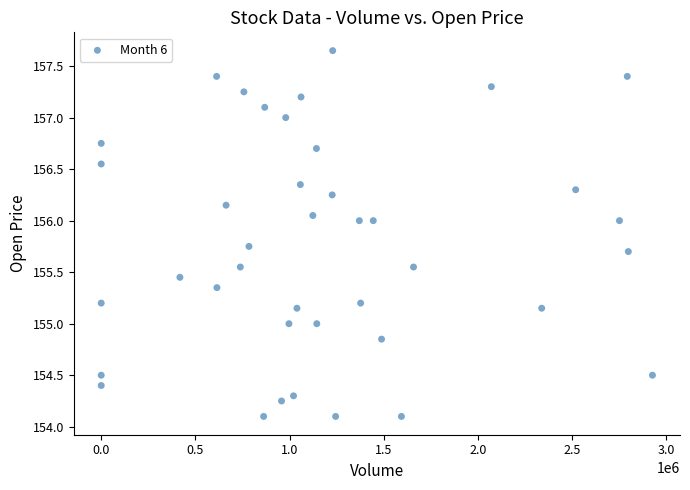

What is the range of X values (max minus min)?

2926292.0